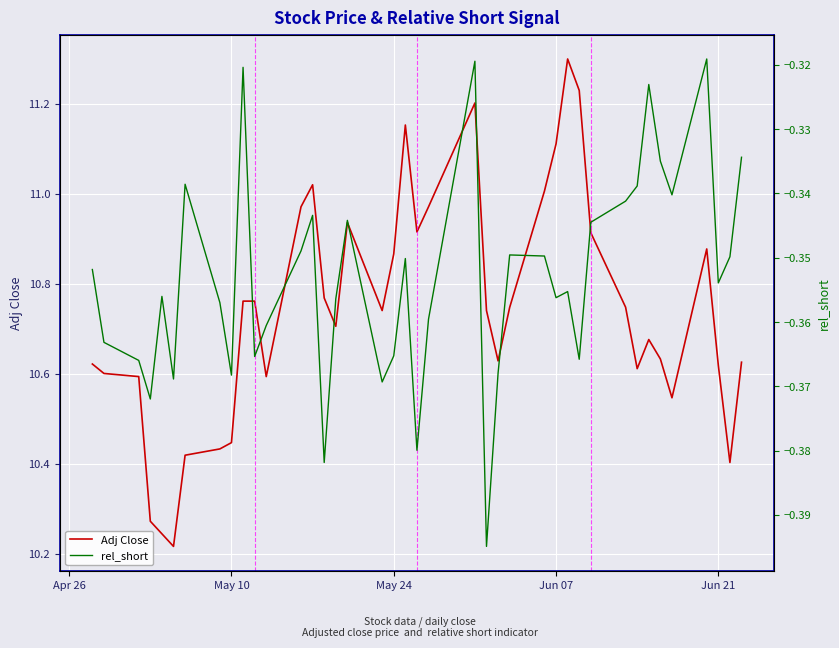

What is the highest value of the Adj Close series?

11.3